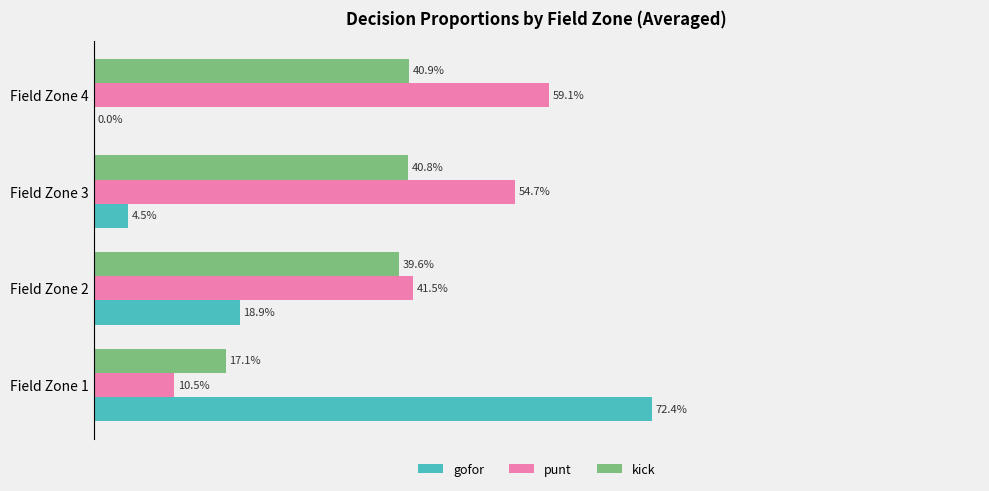

What are all the series names shown in the legend?

gofor, punt, kick